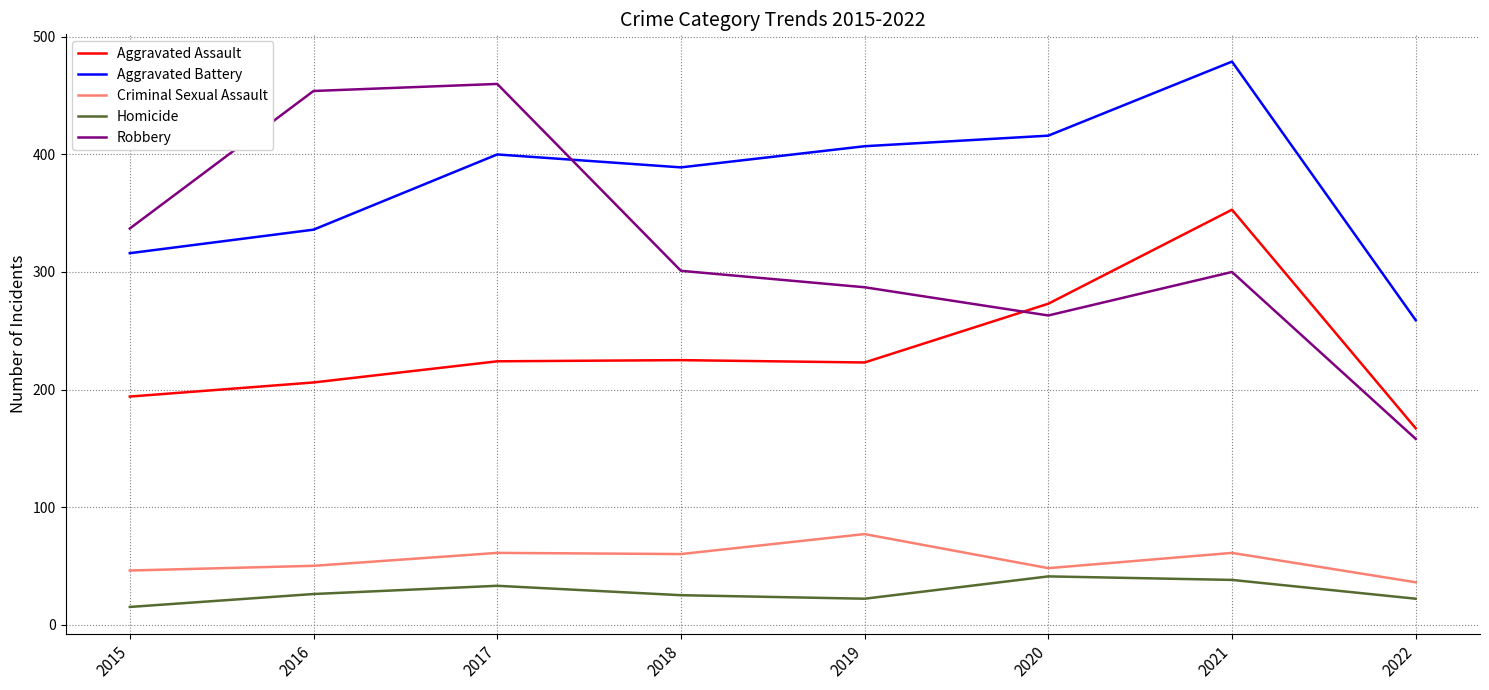

What value does the Aggravated Battery series have at 2016?

336